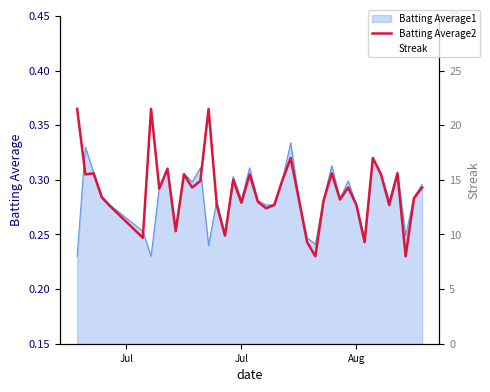

How many Batting Average2 values are between 0 and 1?

40